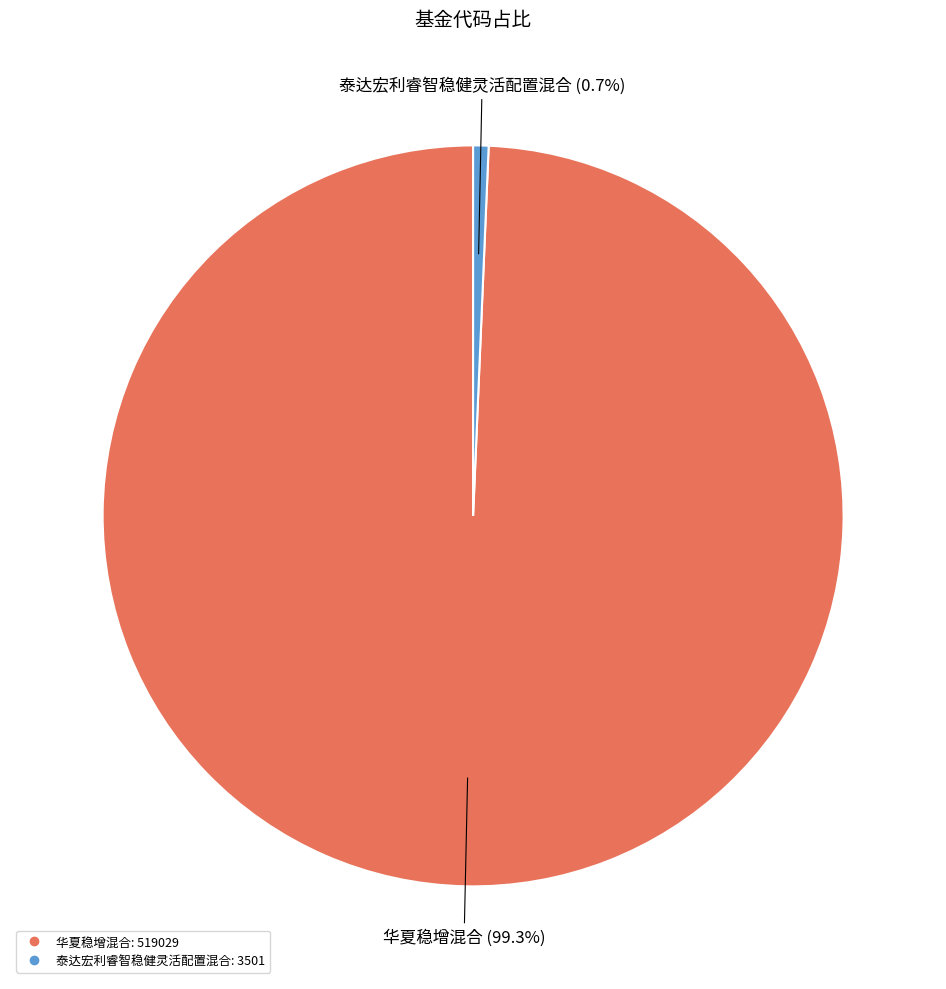

Does 泰达宏利睿智稳健灵活配置混合 account for over 50% of the chart?

No